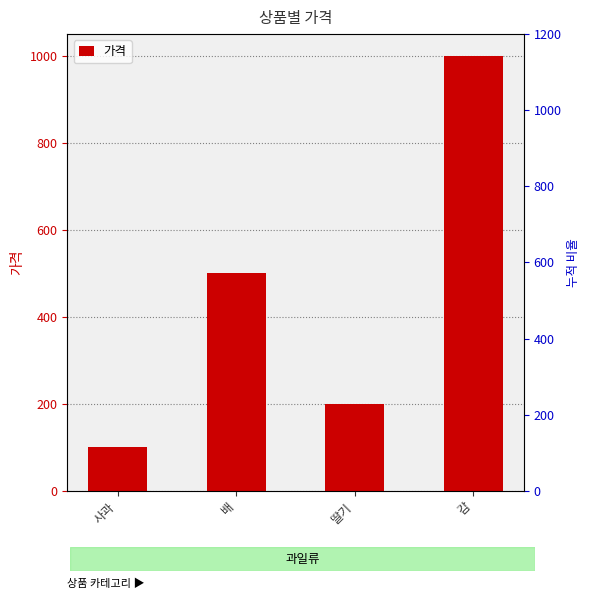

At which label is the value closest to 550?

배